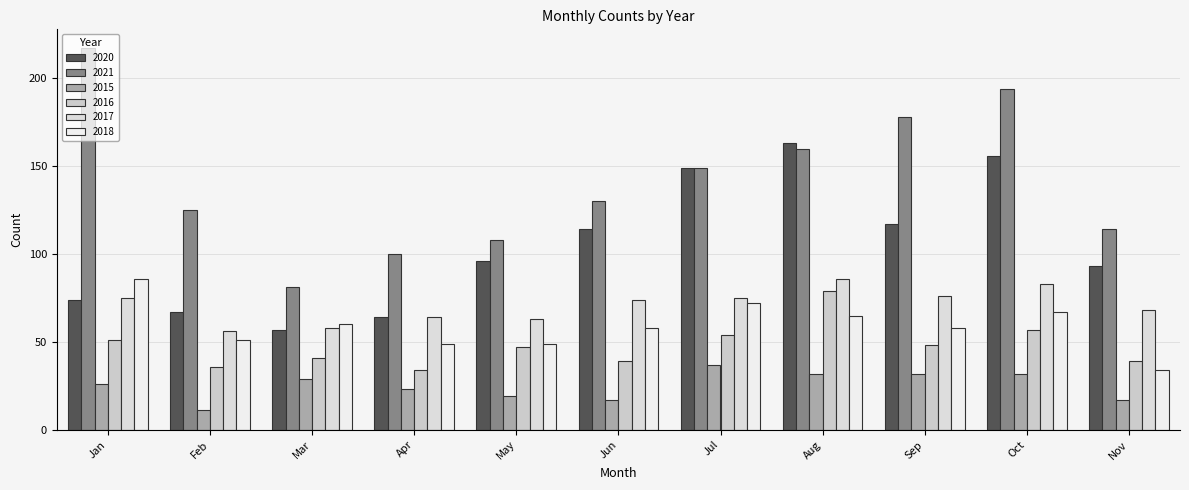

What is the average value of the 2021 series?

141